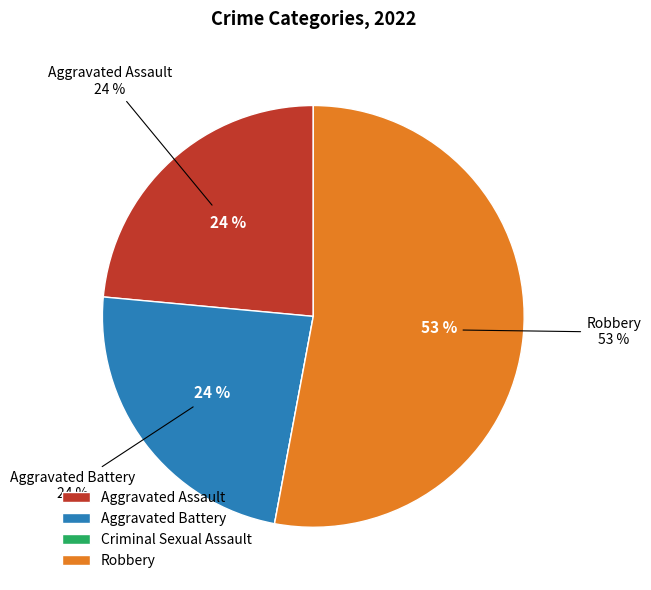

To the nearest percent, what is the difference between the largest and smallest slice percentages?

53%